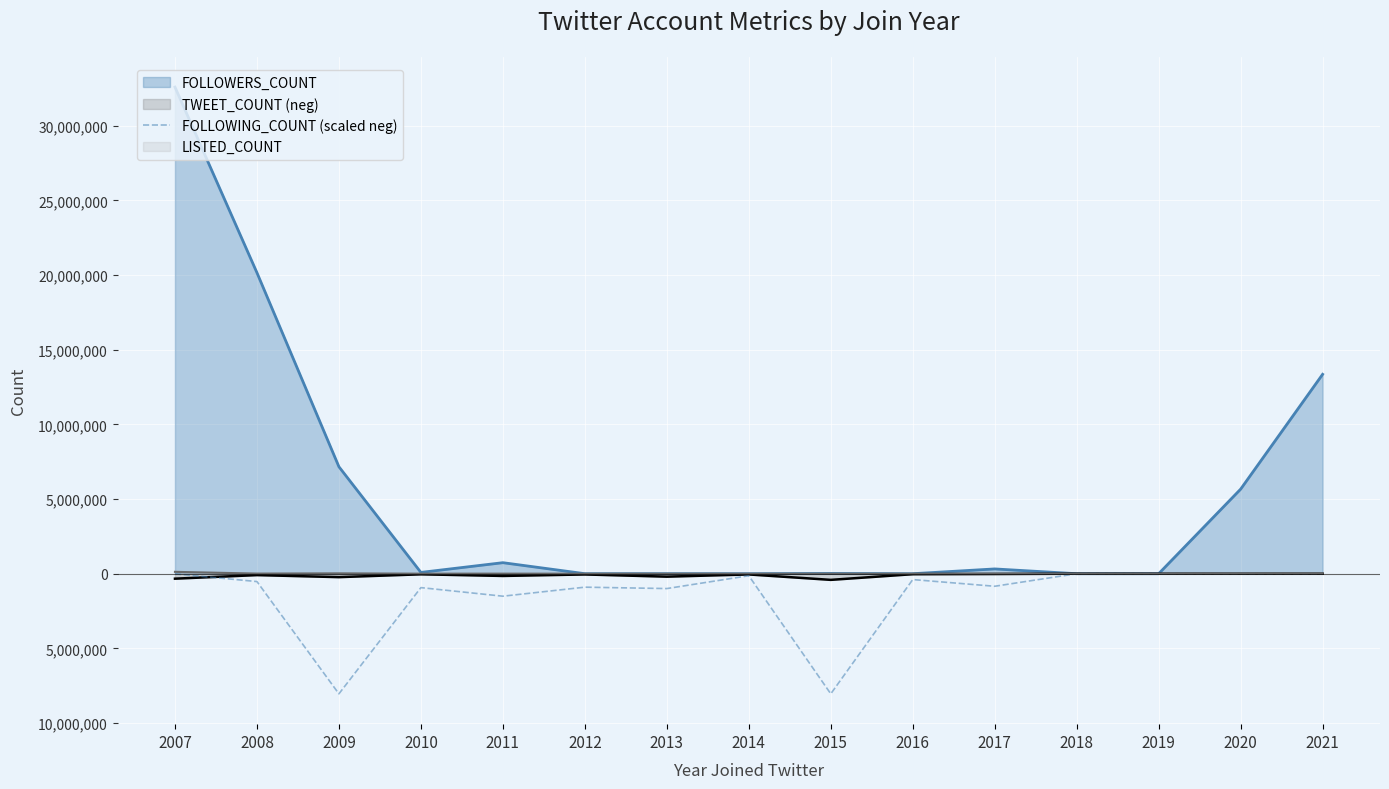

At which label is the value closest to -4022750?

2011